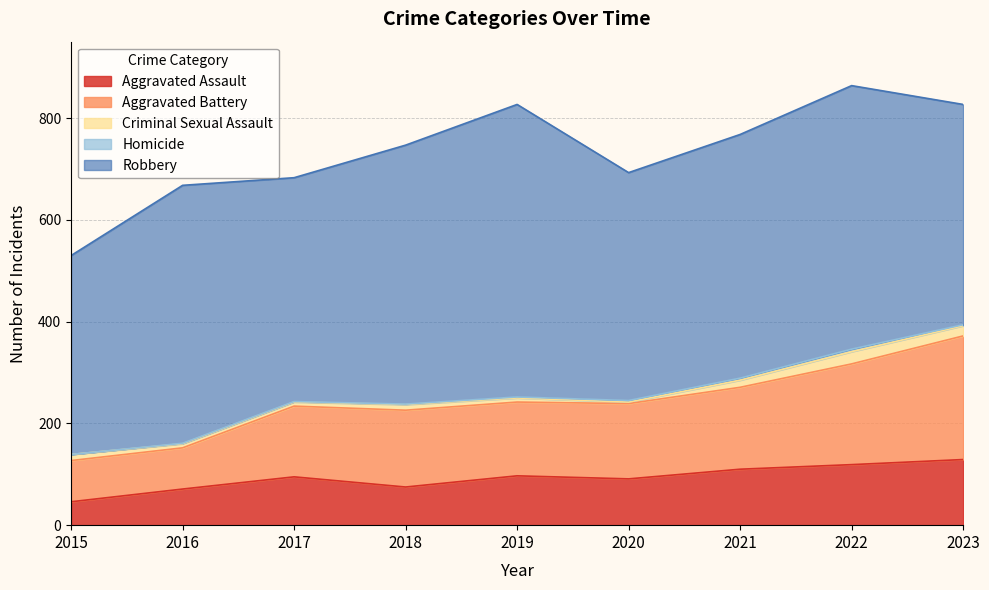

What is the highest value of the Aggravated Assault series?

129